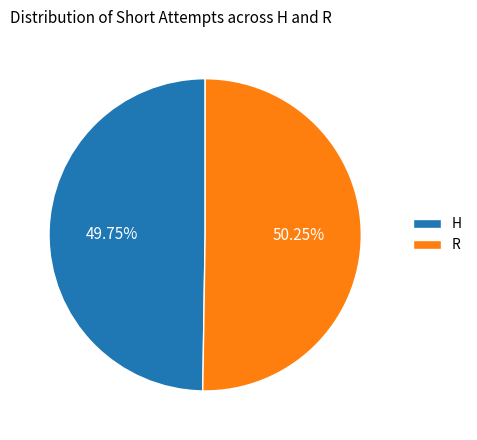

Does any single category account for the majority?

Yes